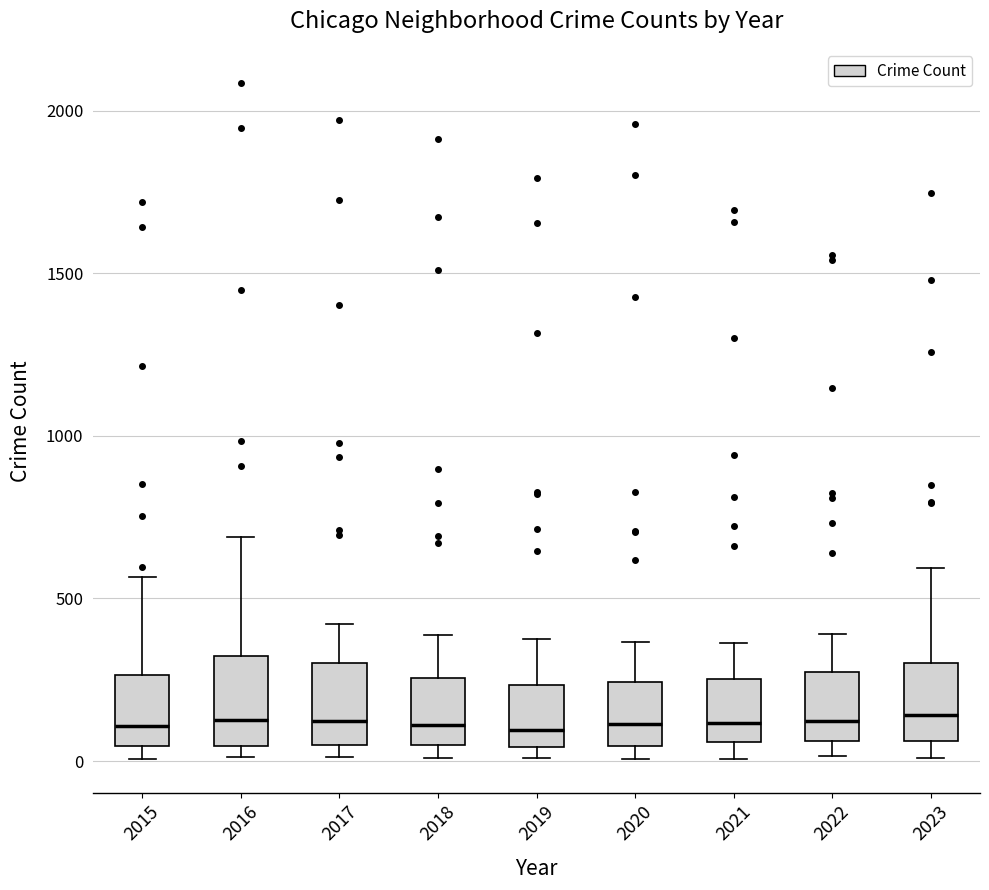

Reading left to right, read every box against the y-axis: the position of its median line, the range the box covers, and the ends of its whiskers. The values are not printed on the chart, so give them approximately, as read against the axis.

2015: median 100, box 50 to 250, whiskers 0 to 550
2016: median 150, box 50 to 300, whiskers 0 to 700
2017: median 100, box 50 to 300, whiskers 0 to 400
2018: median 100, box 50 to 250, whiskers 0 to 400
2019: median 100, box 50 to 250, whiskers 0 to 400
2020: median 100, box 50 to 250, whiskers 0 to 350
2021: median 100, box 50 to 250, whiskers 0 to 350
2022: median 100, box 50 to 250, whiskers 0 to 400
2023: median 150, box 50 to 300, whiskers 0 to 600